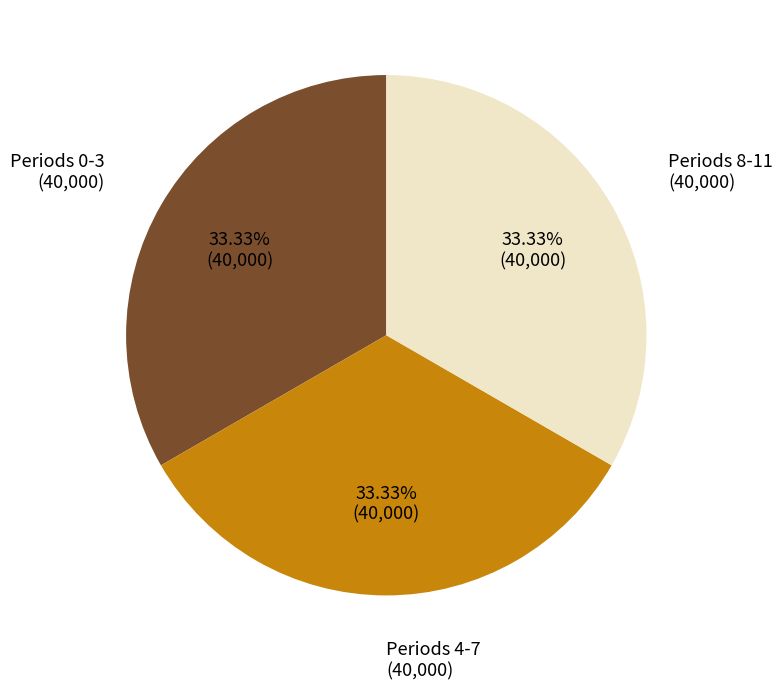

Is there a majority slice in this chart?

No